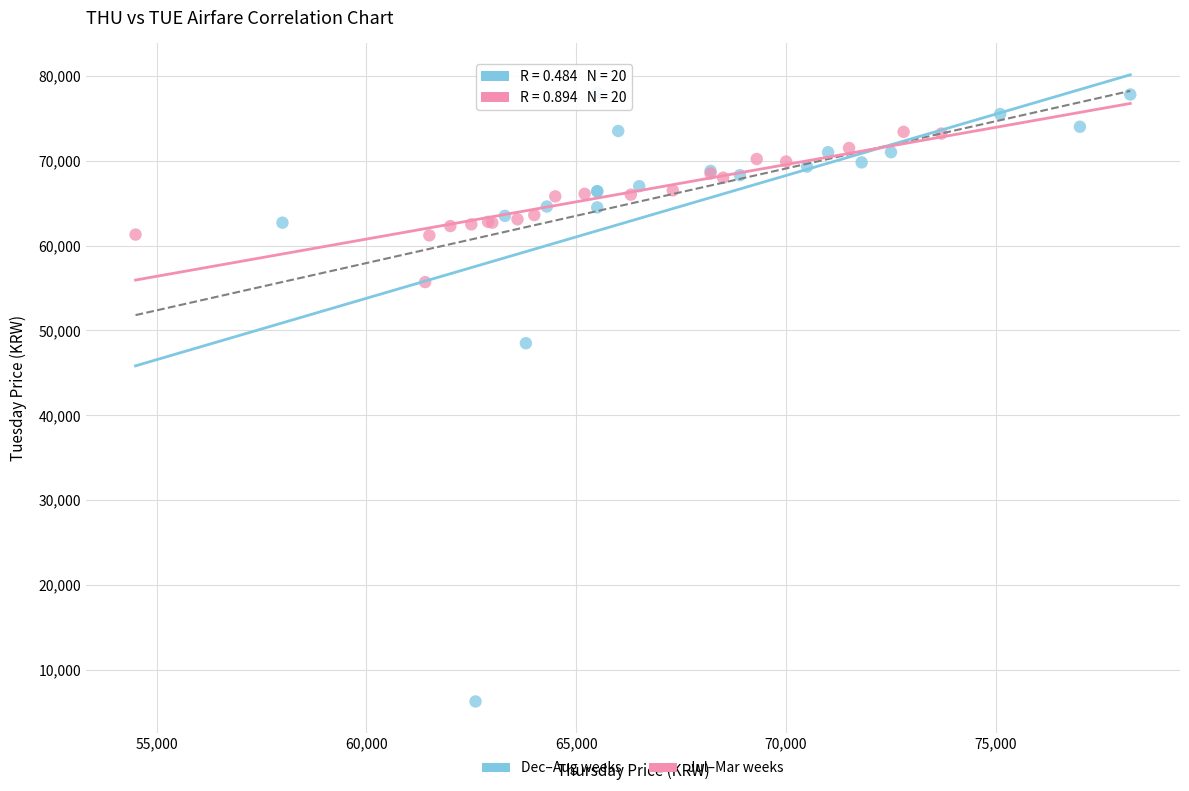

Which series has the largest Y range (max minus min)?

Dec–Aug weeks